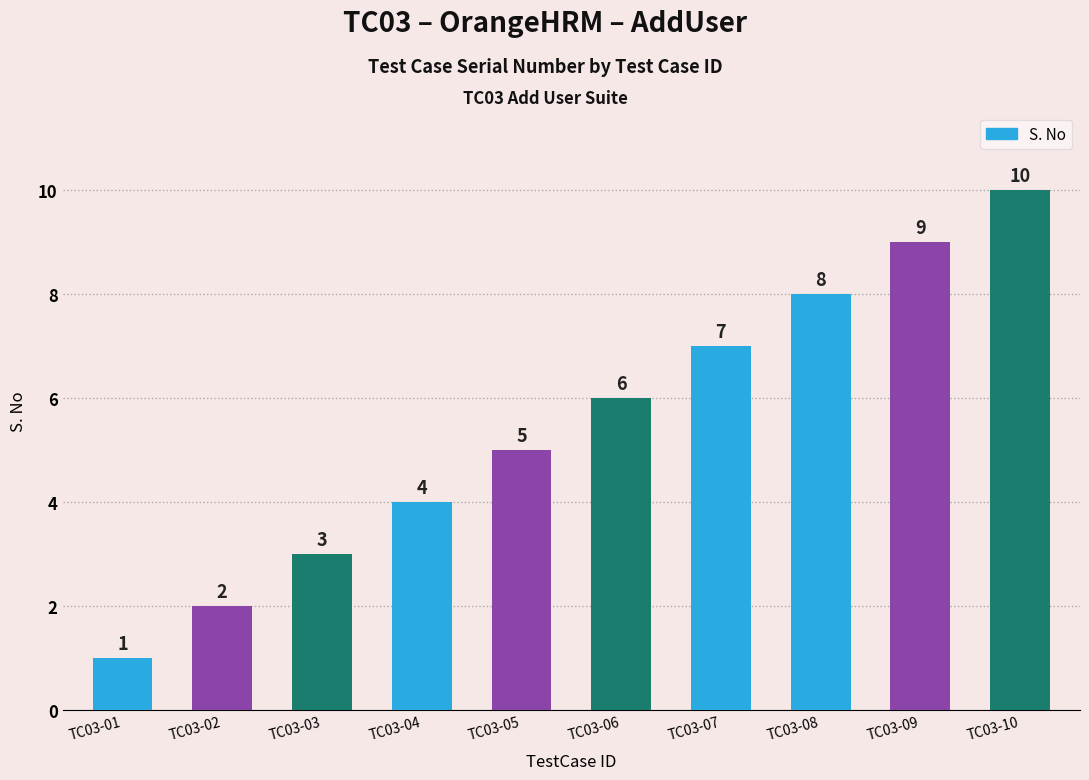

What is the sum of all values?

55